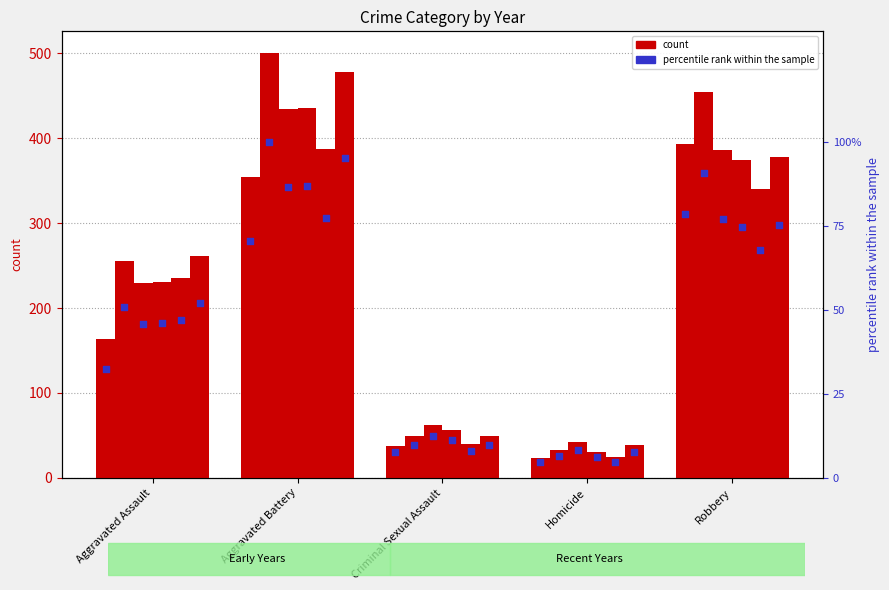

At which category is the sum across all series the highest?

Aggravated Battery